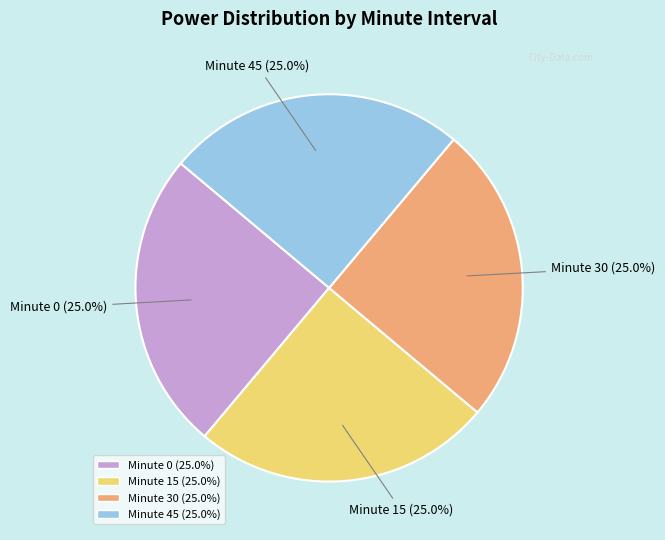

Does any single category account for the majority?

No